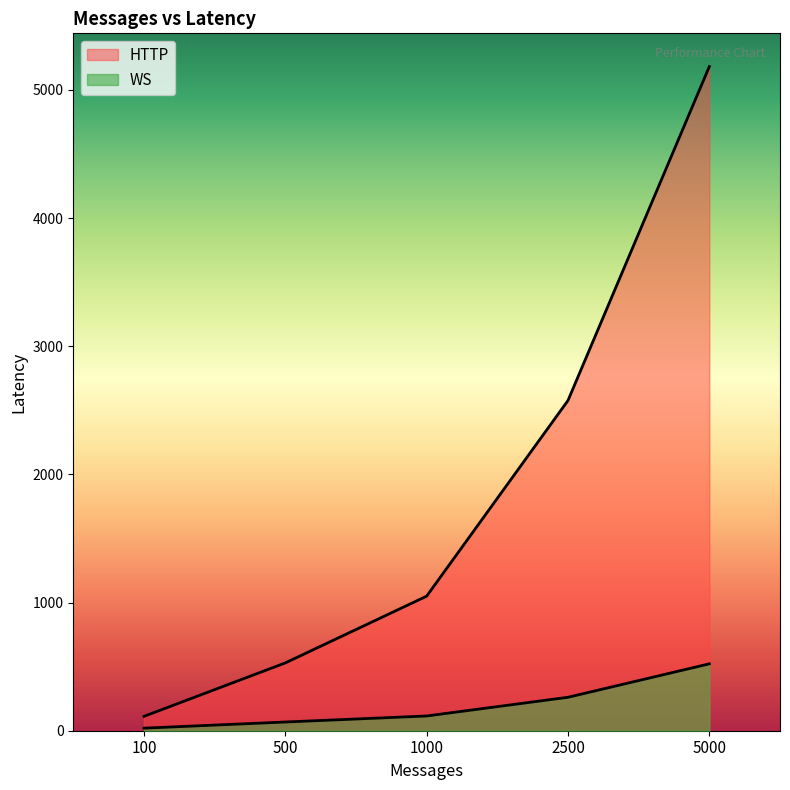

Reading left to right, extract all data points from this chart.

WS: 20	68	115	261	522
HTTP: 112	529	1050	2577	5183